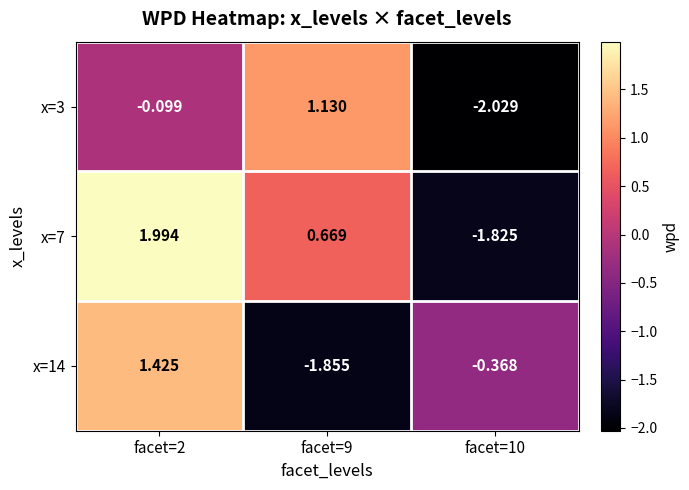

How many positive values does the x=14 series have?

1